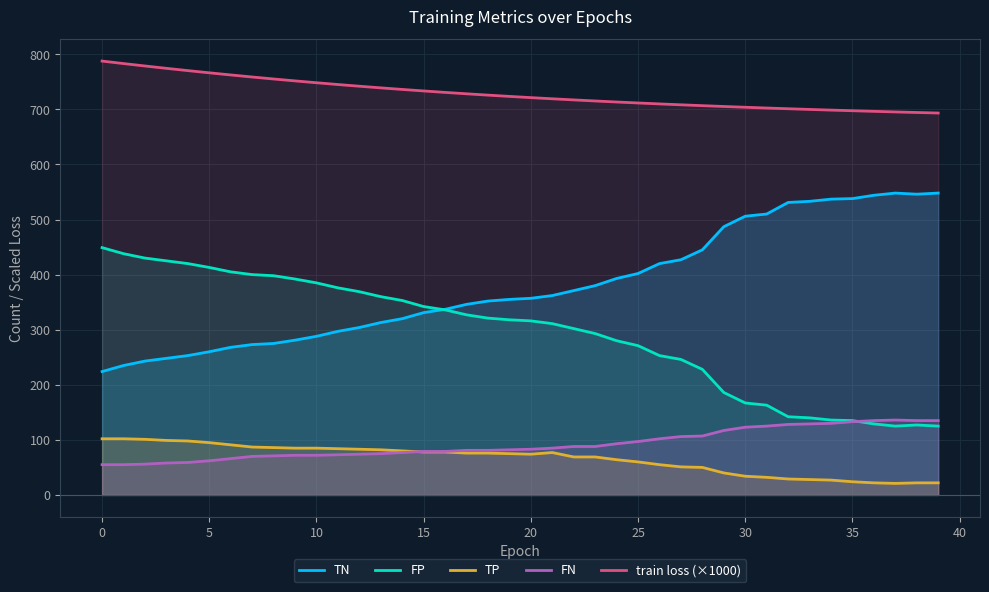

What is the highest value of the train loss (×1000) series?

787.6